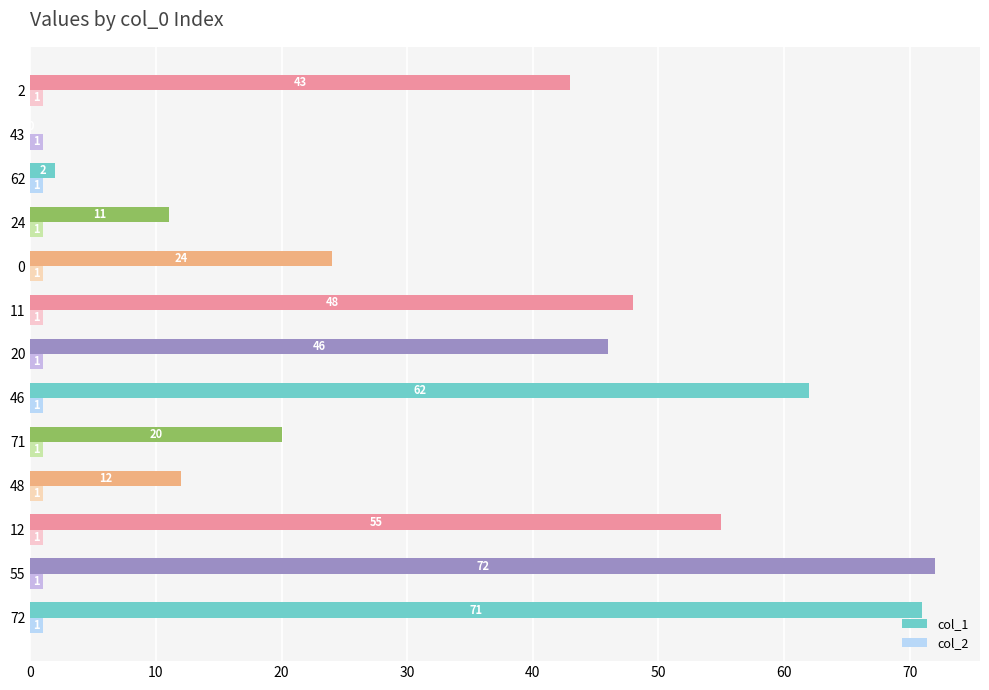

At which label does col_1 reach its peak?

55